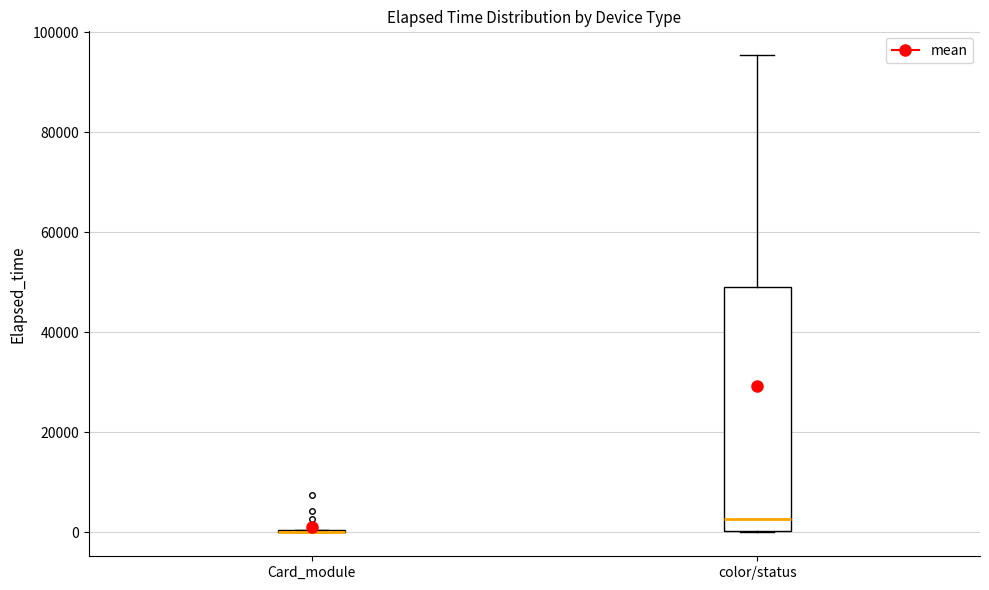

Reading left to right, read every box against the y-axis: the position of its median line, the range the box covers, and the ends of its whiskers. The values are not printed on the chart, so give them approximately, as read against the axis.

Card_module: box collapsed to a line at 0, whiskers 0 to 0
color/status: median 2000, box 0 to 50000, whiskers 0 to 96000